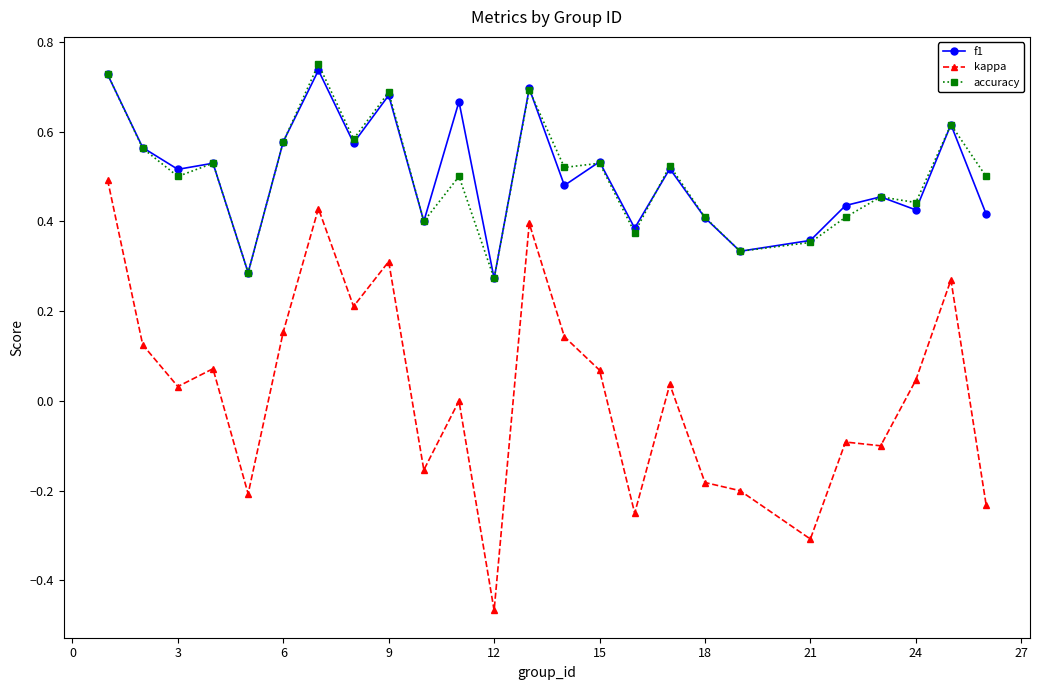

True or false: f1 and kappa intersect in this chart.

False